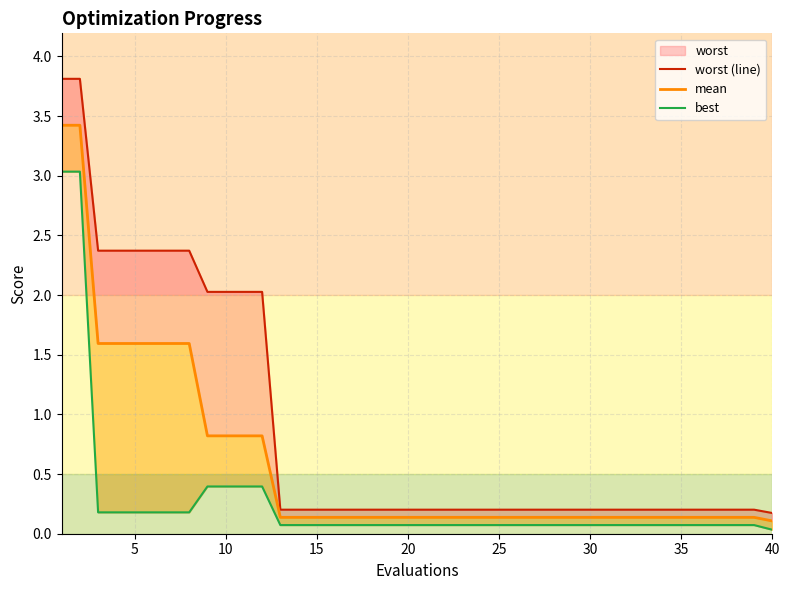

Is it true that mean equals 0.8 at 10?

True